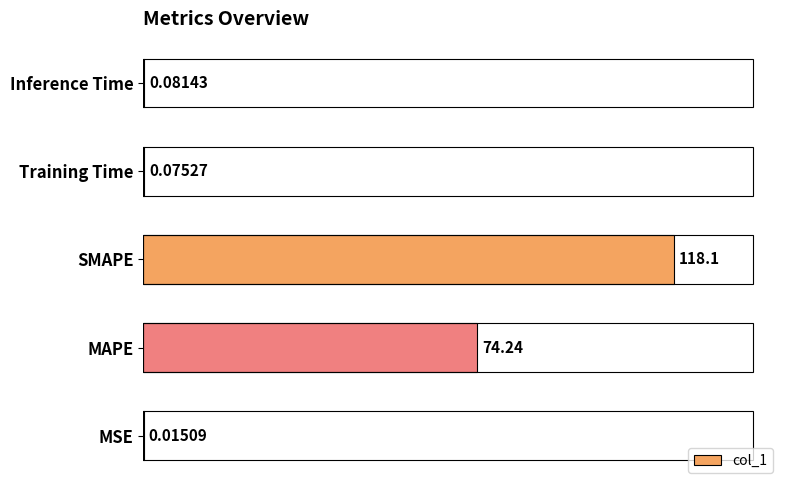

At which label is the value closest to 59?

MAPE